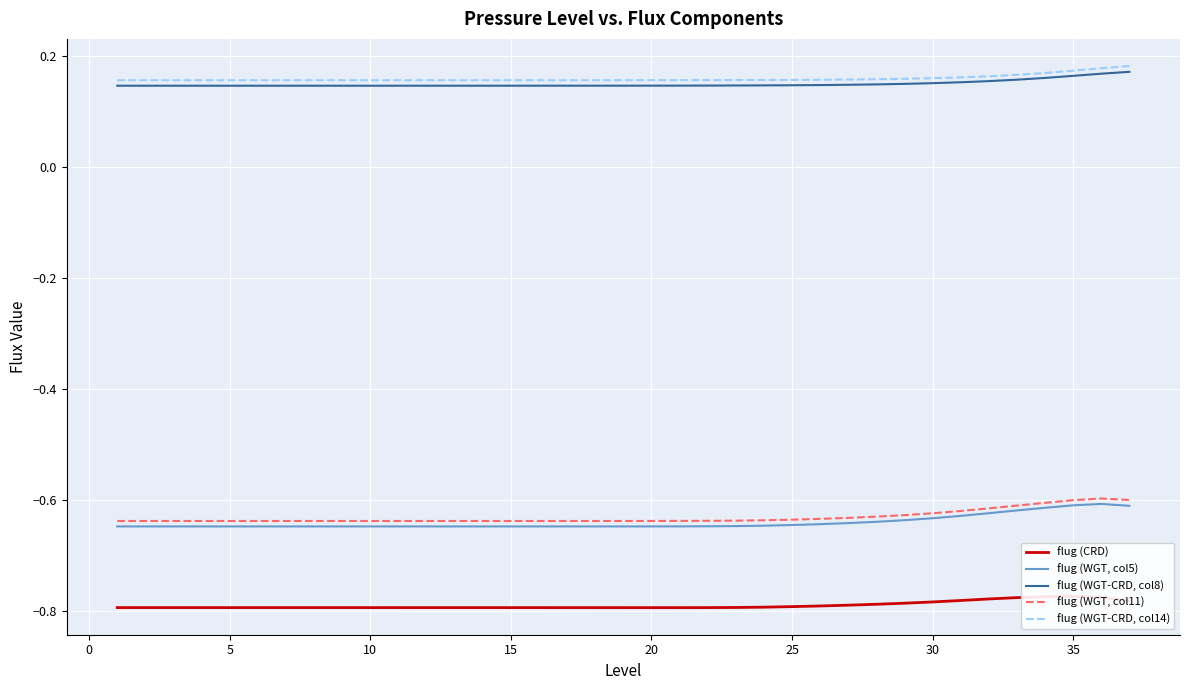

True or false: flug (WGT, col5) and flug (WGT-CRD, col8) intersect in this chart.

False